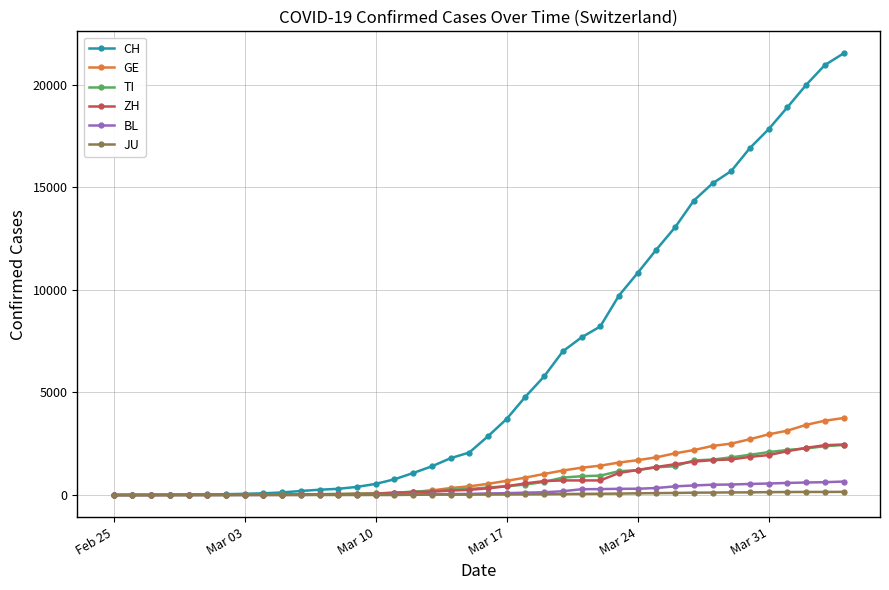

Which series has the largest total across all categories?

CH